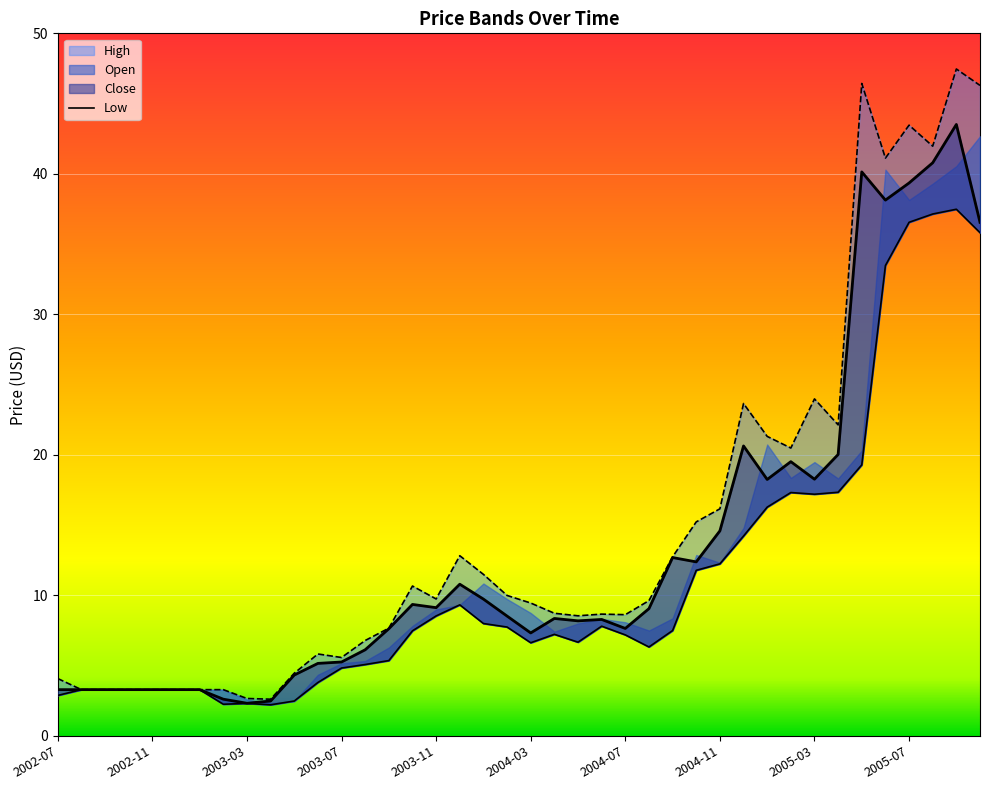

Is the value of Low at 2003-07 greater than the value of High at 2004-06?

No